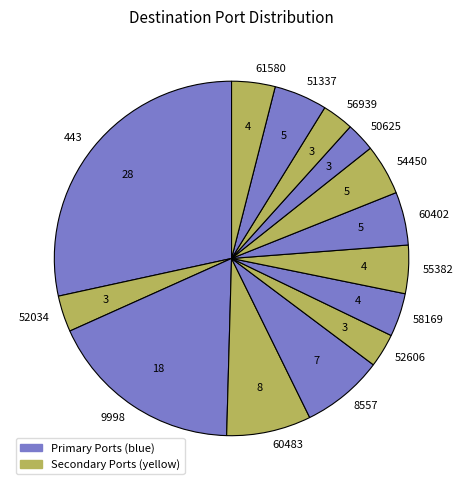

Does 52606 represent more than half of the total?

No